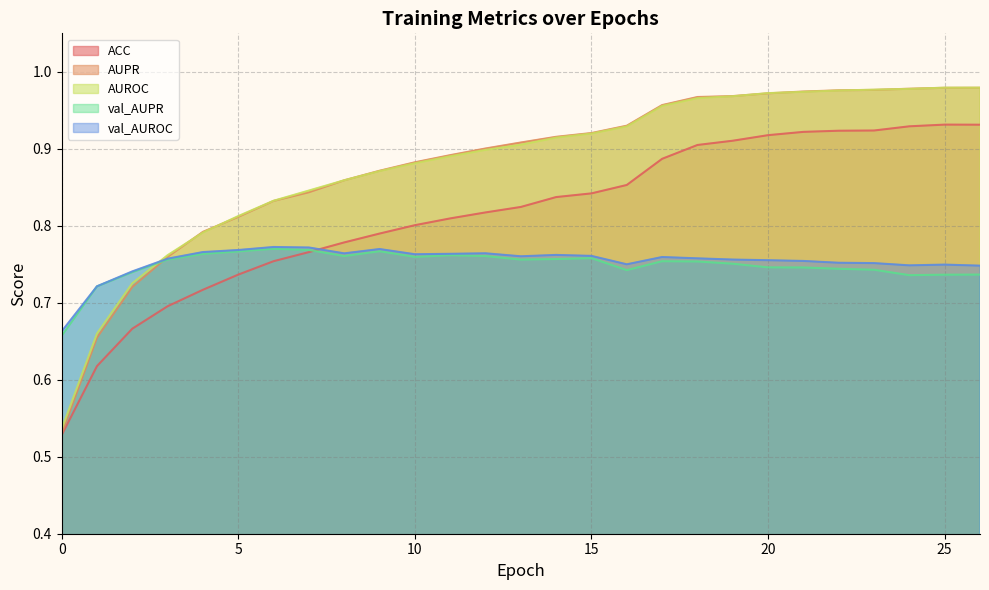

What is the difference between the highest and lowest values at 14?

0.2